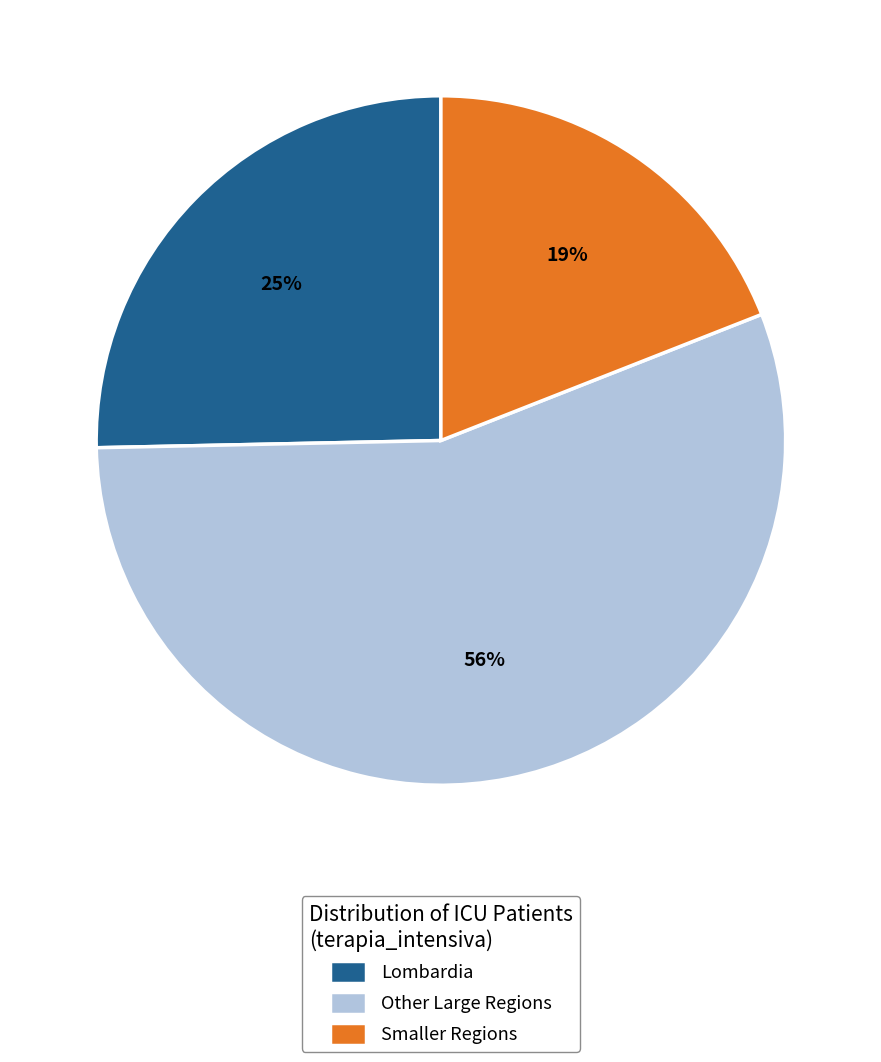

Is it true that Smaller Regions is 7% of the pie?

False